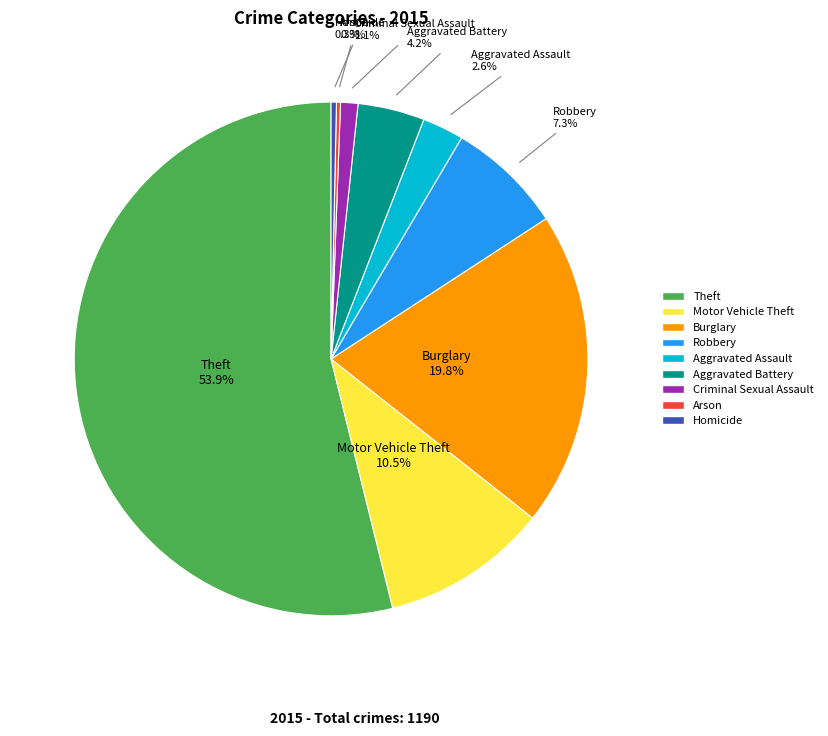

To the nearest percent, what portion does Theft represent?

54%